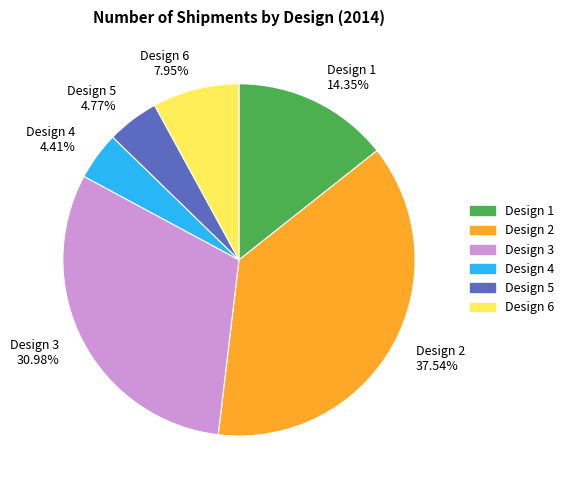

Is there any slice that represents more than half of the pie?

No